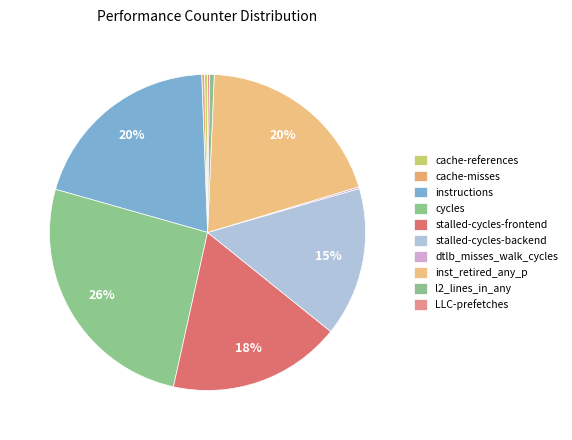

What is the change in value from cache-misses to inst_retired_any_p?

+37104958956